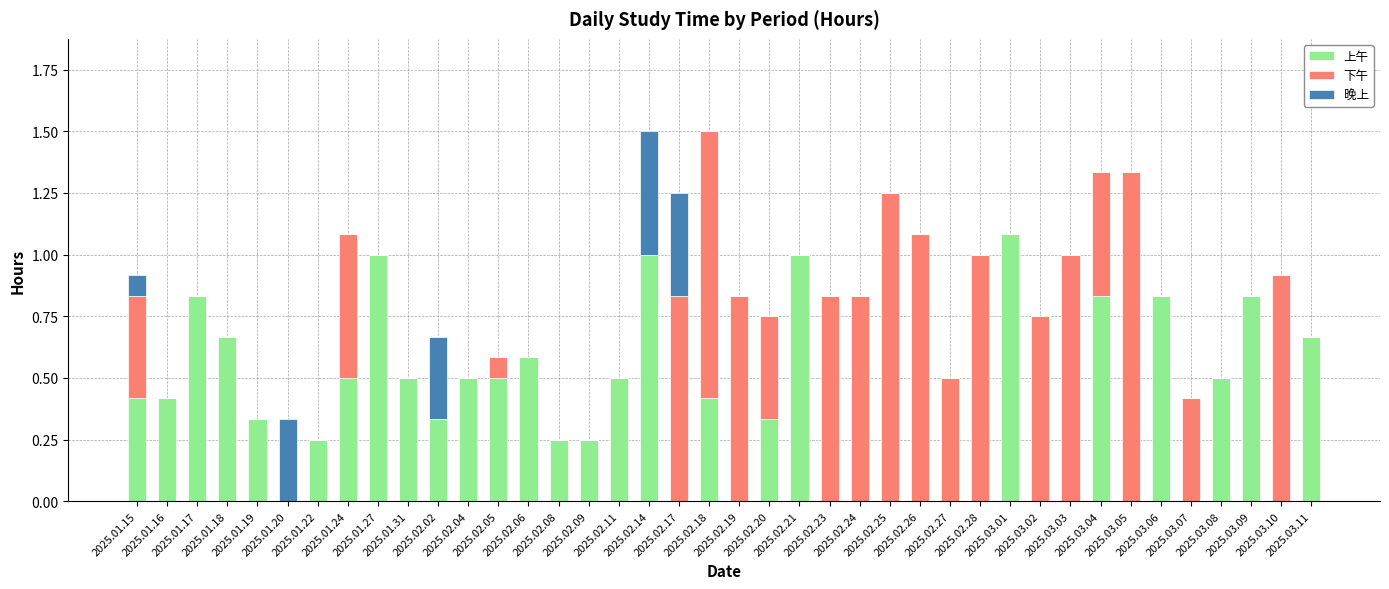

What is the maximum value for 上午?

1.1